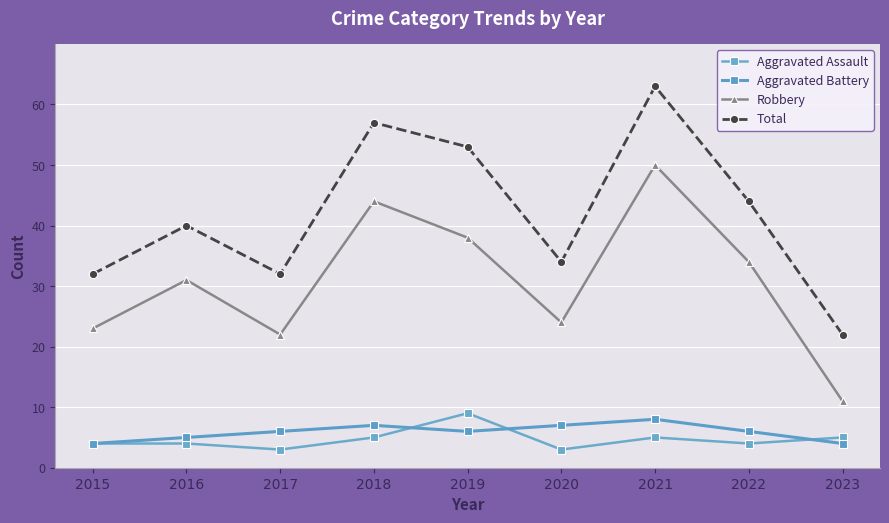

How many distinct data groups are displayed?

4